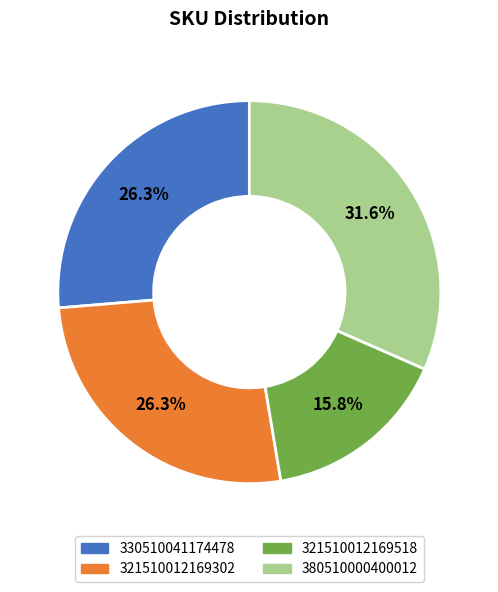

Is there any slice that represents more than half of the pie?

No